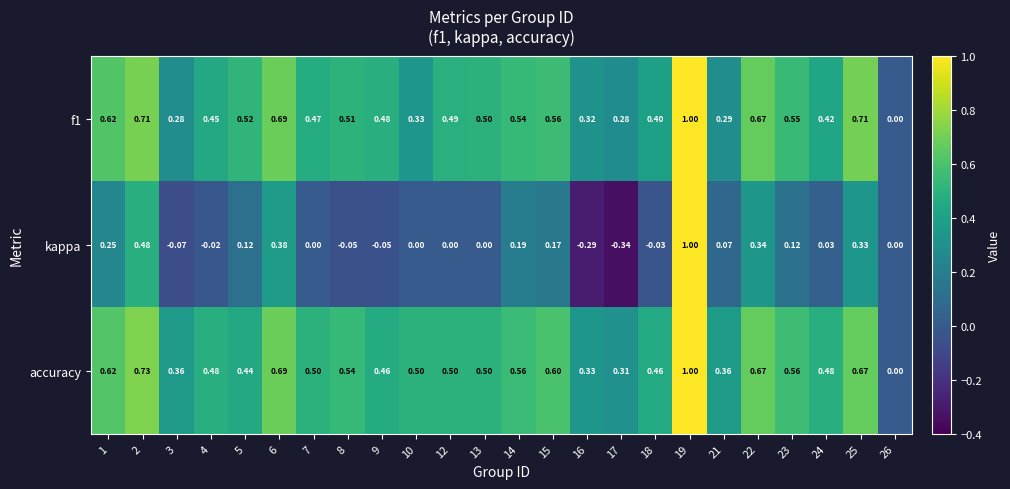

What is the greatest value displayed?

1.0